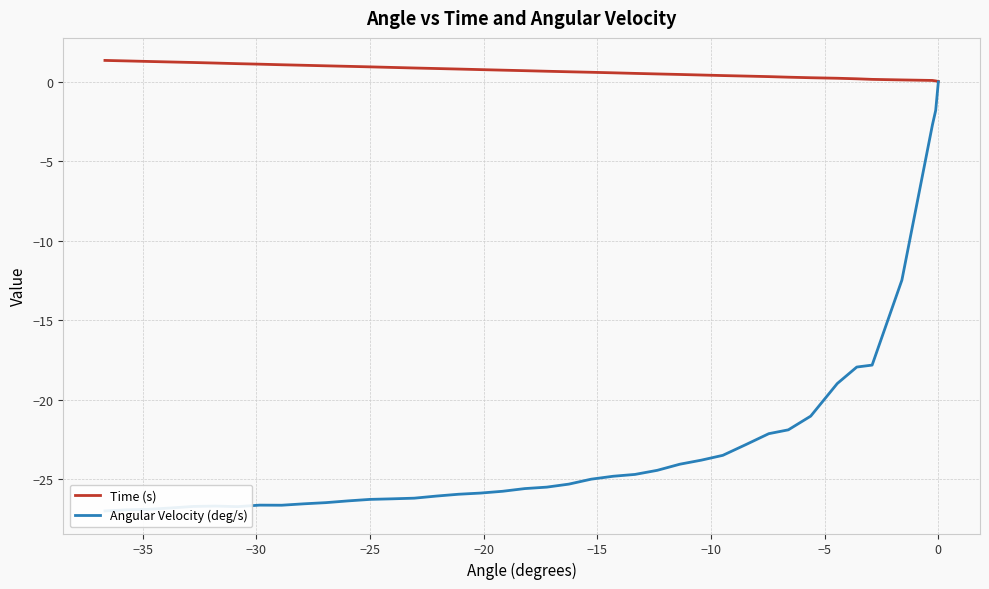

The value of Angular Velocity (deg/s) at −5 is -21.0. True or false?

True